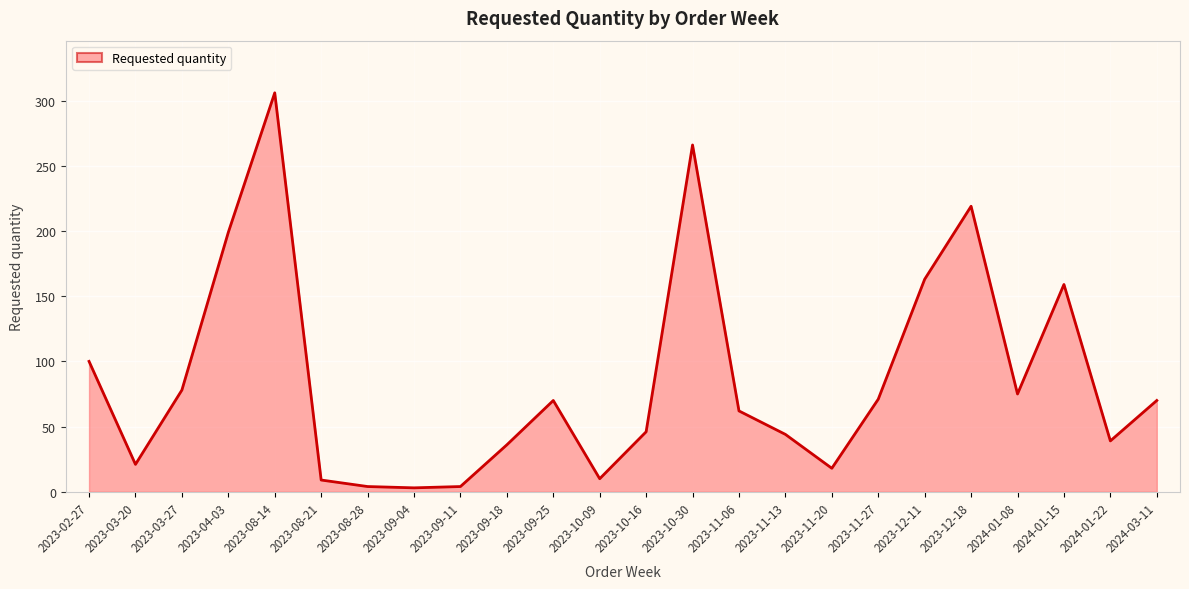

The value at 2023-03-20 is 21. True or false?

True